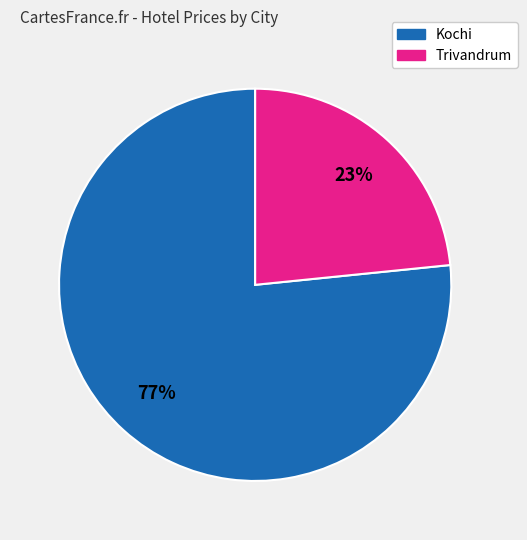

To the nearest percent, what is the average slice percentage?

50%